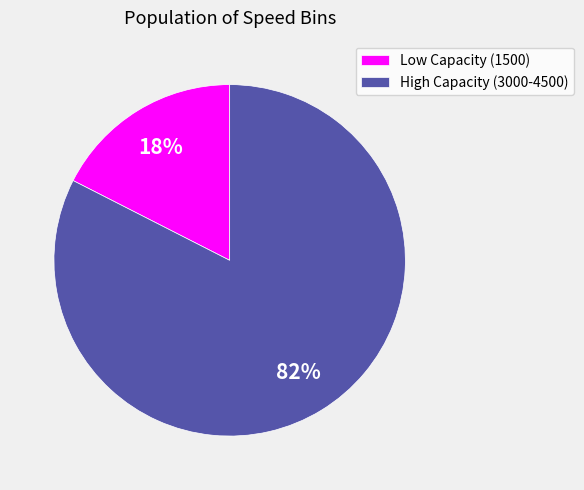

Count the number of slices in the pie.

2